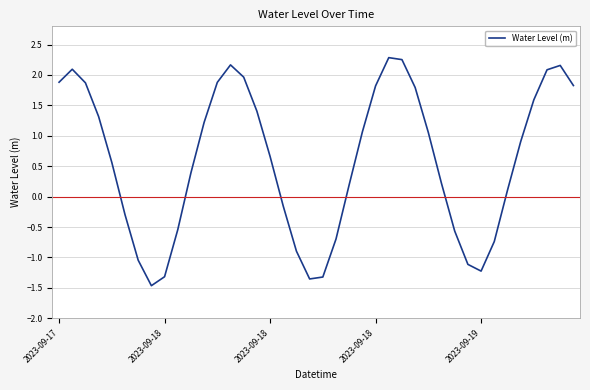

What is the greatest value displayed?

2.3